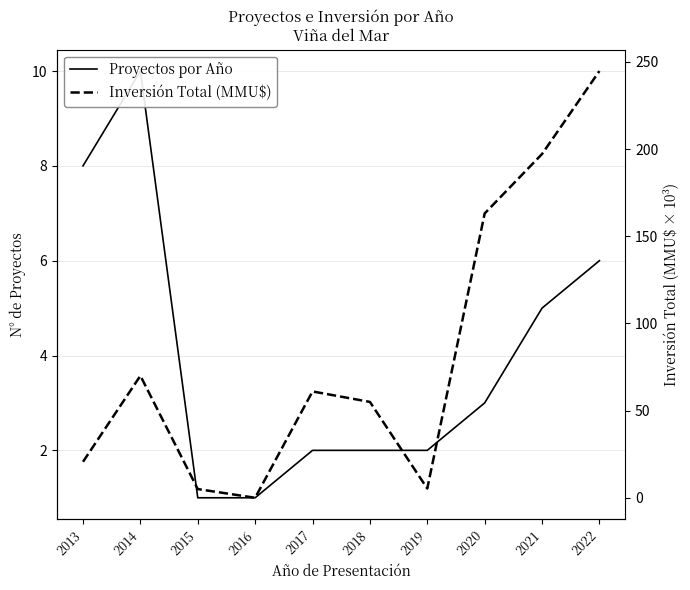

What are all the series names shown in the legend?

Proyectos por Año, Inversión Total (MMU$)